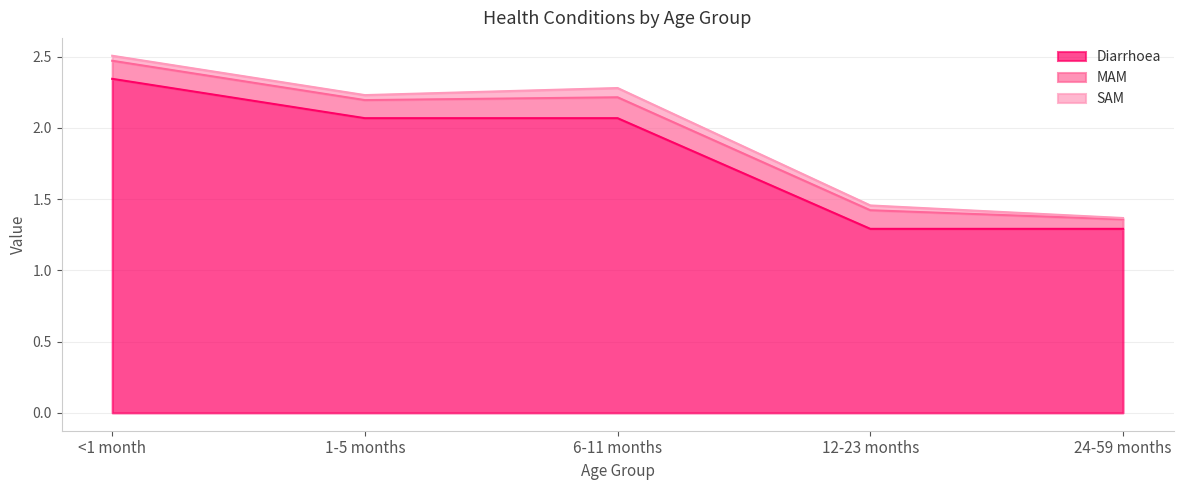

What position from the left is <1 month?

1